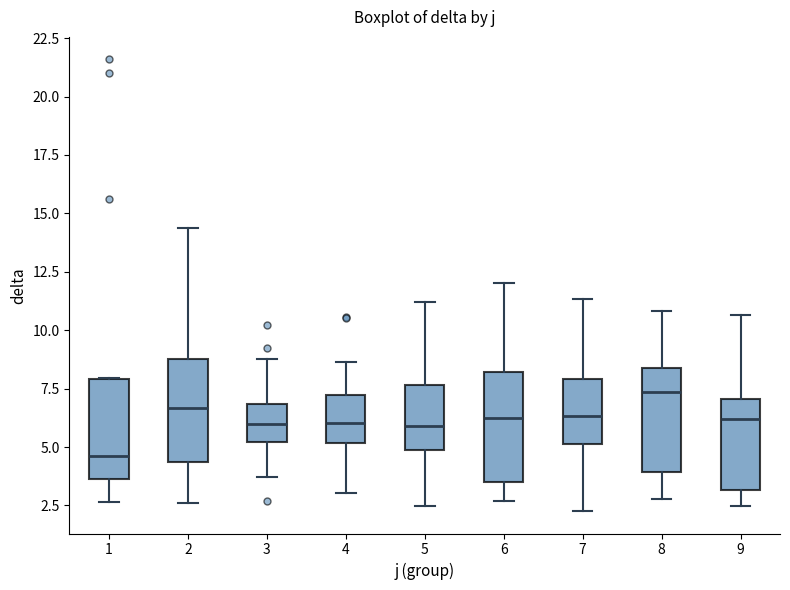

Where is the lower edge of the box at x = 3 on the y-axis? The values are not printed on the chart, so give them approximately, as read against the axis.

5.0